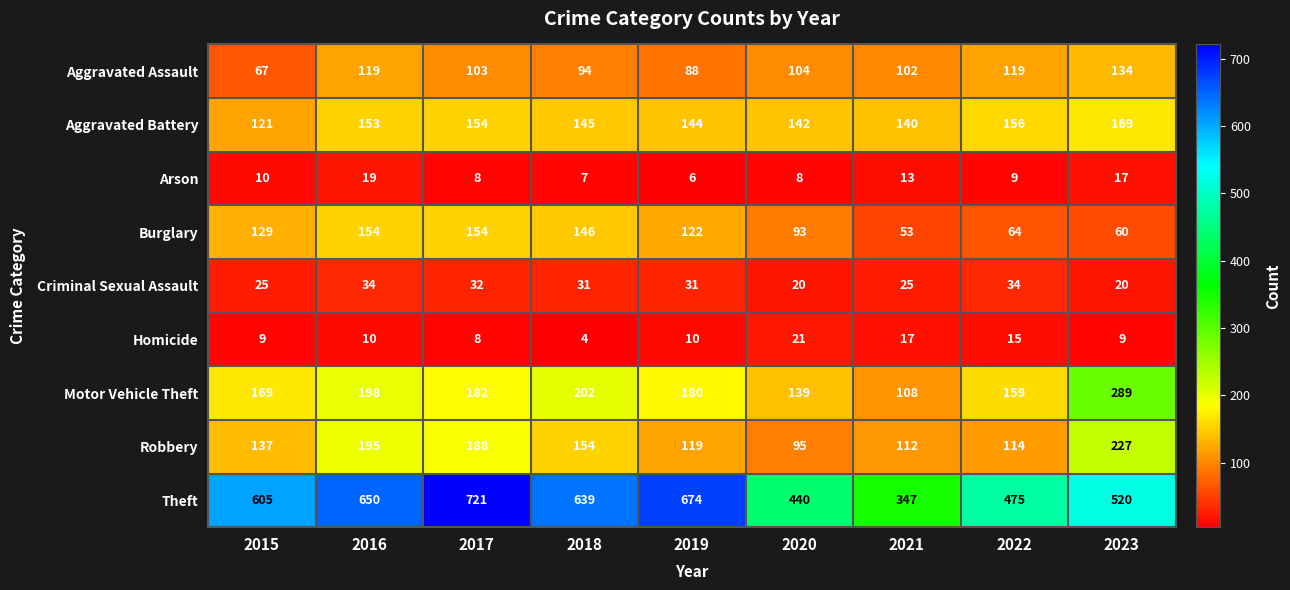

Where does the Aggravated Assault series first go above 103?

2016